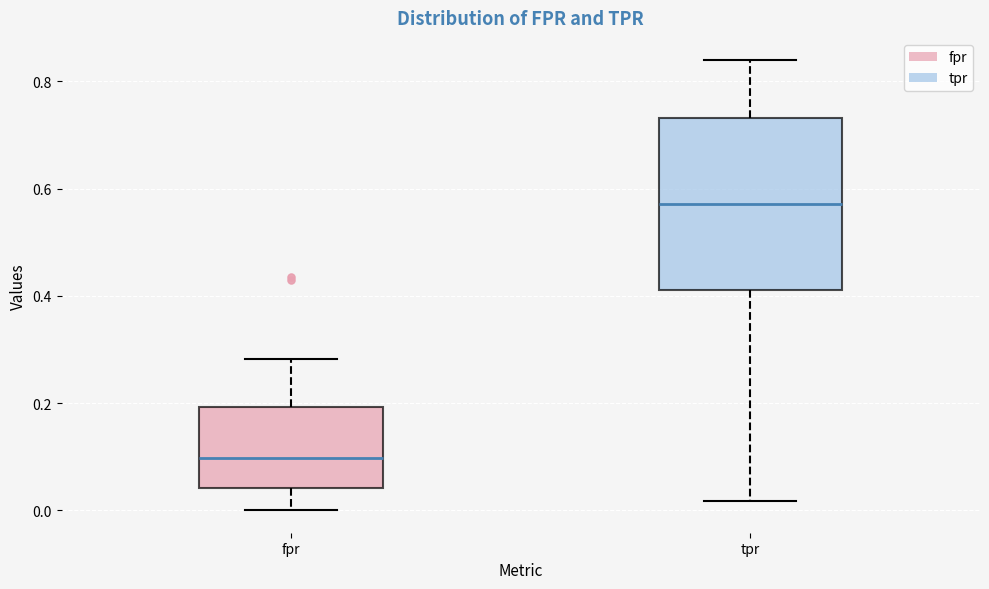

Comparing the boxes themselves (not the whiskers), which one is the tallest?

tpr